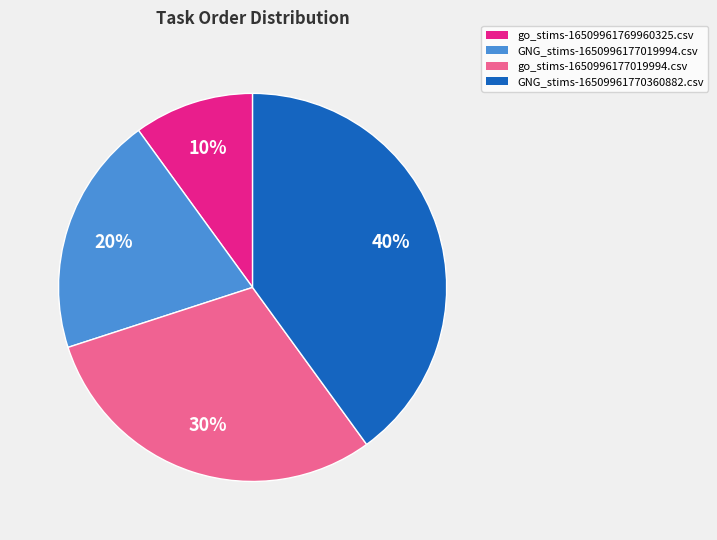

The go_stims-16509961769960325.csv slice represents 22% of the pie. True or false?

False